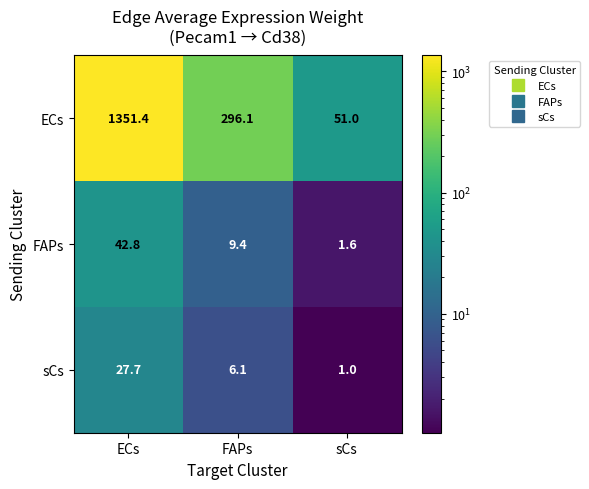

Count the number of data series in this chart.

3